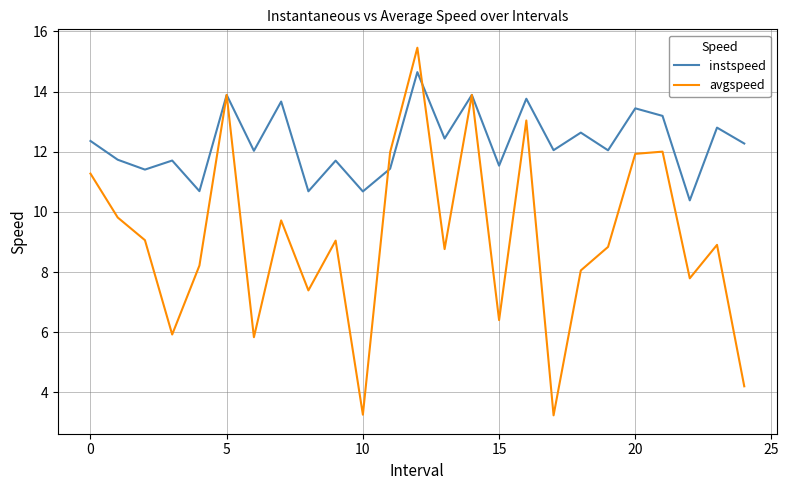

What is the average value of the instspeed series?

12.3